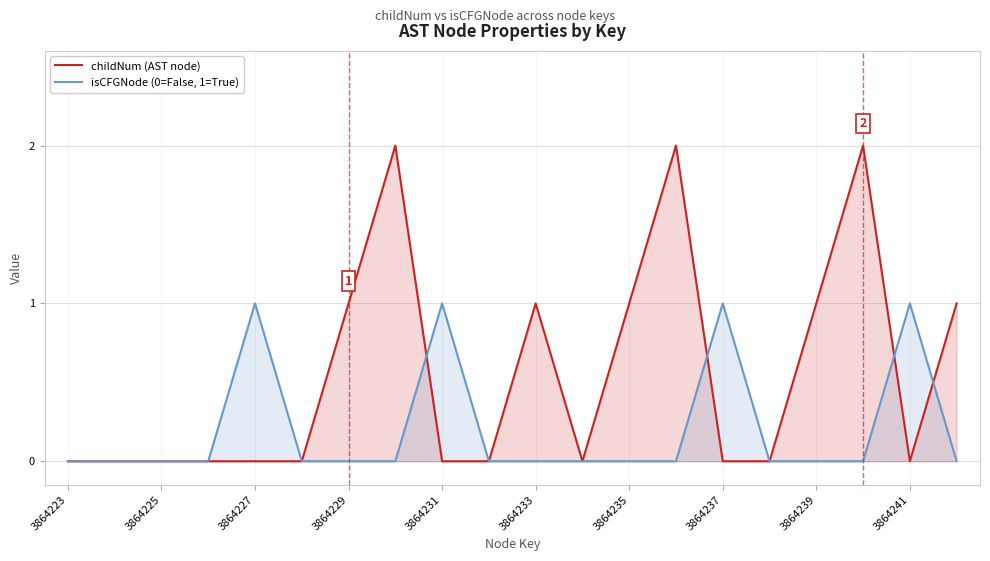

Rank the series by their average value, from highest to lowest.

childNum (AST node), isCFGNode (0=False, 1=True)